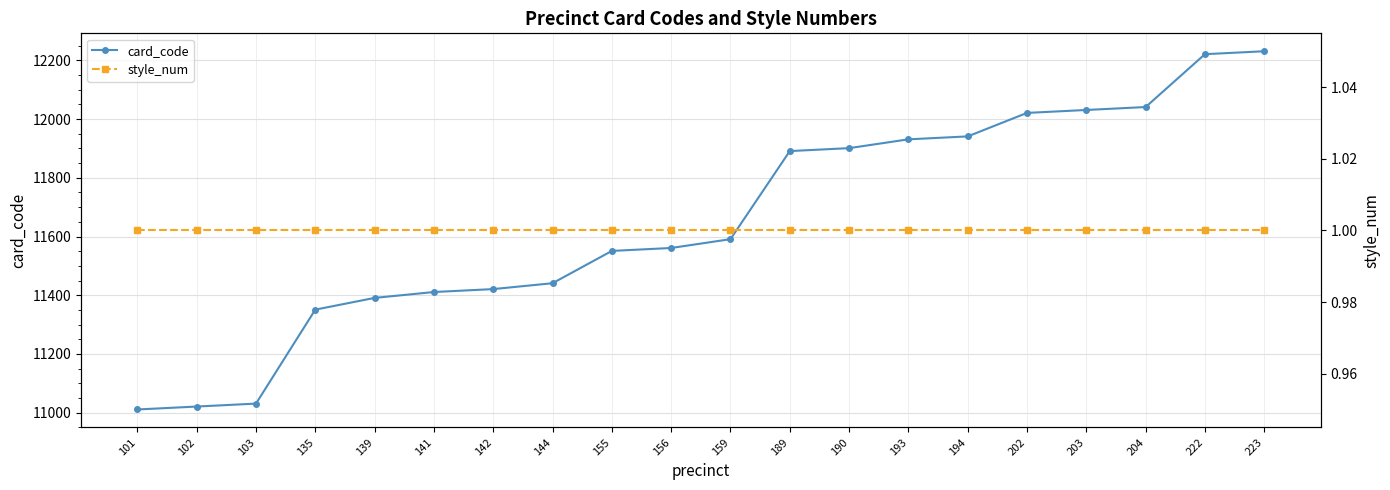

True or false: style_num has more than 0 points higher than both neighbors.

False